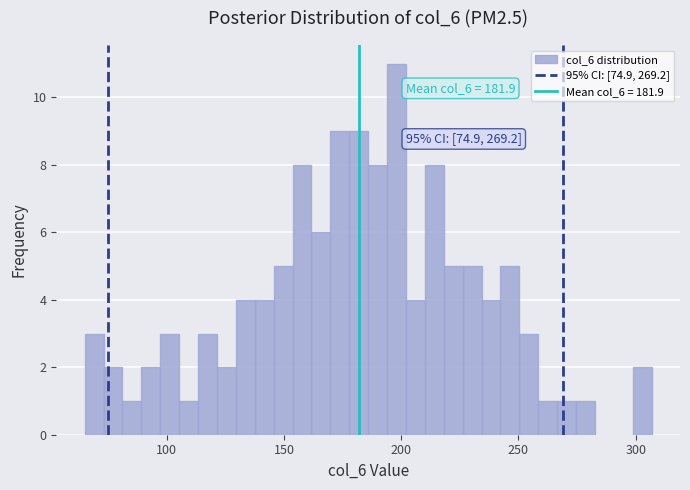

Read against the x-axis, roughly where is the centre of the tallest bar?

200